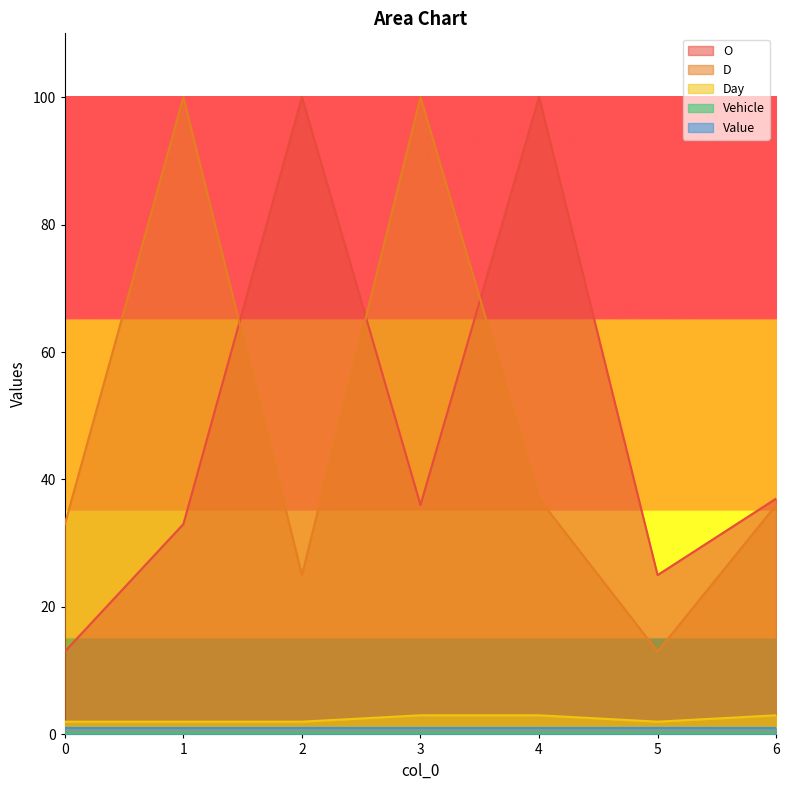

True or false: O has a value of 13 at 5.

False